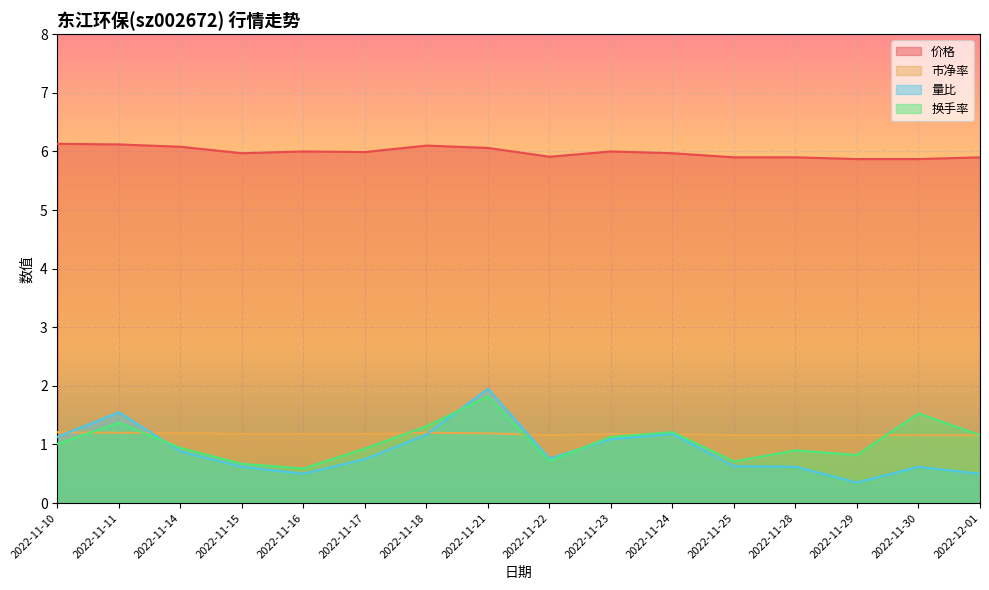

List the labels in order of 市净率 value, smallest first.

2022-11-22, 2022-11-25, 2022-11-28, 2022-11-29, 2022-11-30, 2022-12-01, 2022-11-15, 2022-11-16, 2022-11-17, 2022-11-23, 2022-11-24, 2022-11-21, 2022-11-11, 2022-11-14, 2022-11-18, 2022-11-10